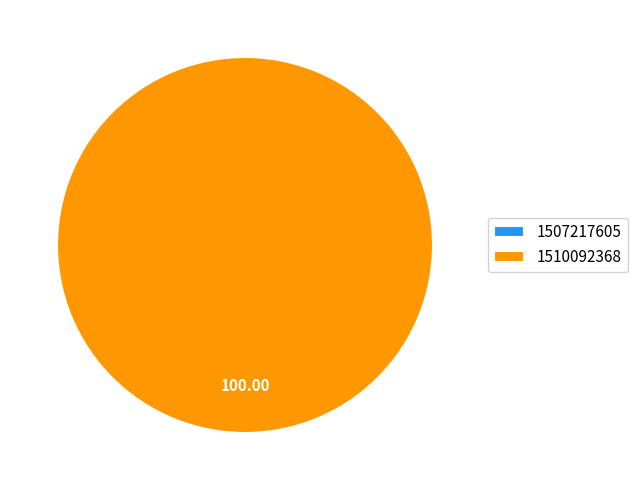

How many slices are in this pie chart?

2